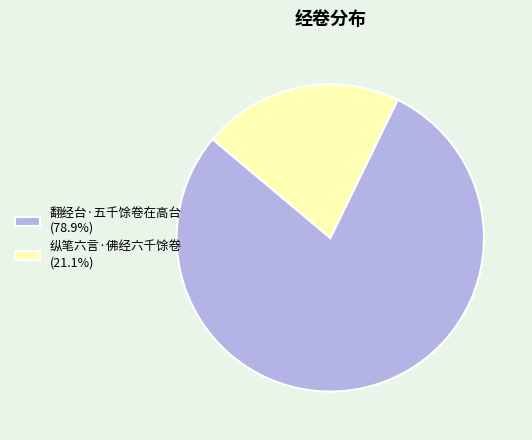

Rank the categories by value from lowest to highest.

纵笔六言·佛经六千馀卷, 翻经台·五千馀卷在高台